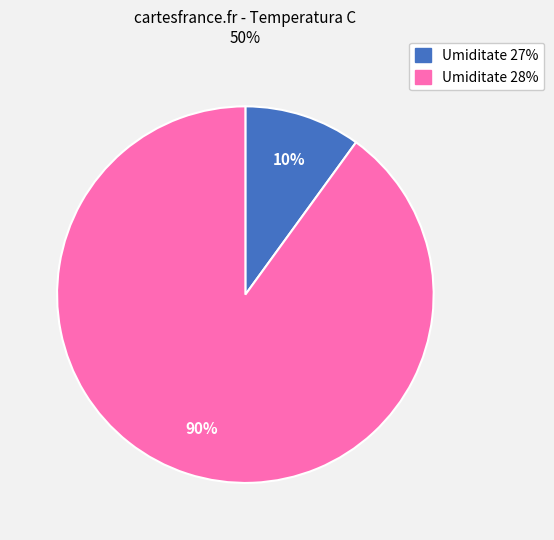

To the nearest percent, what is the difference between the largest and smallest slice percentages?

80%